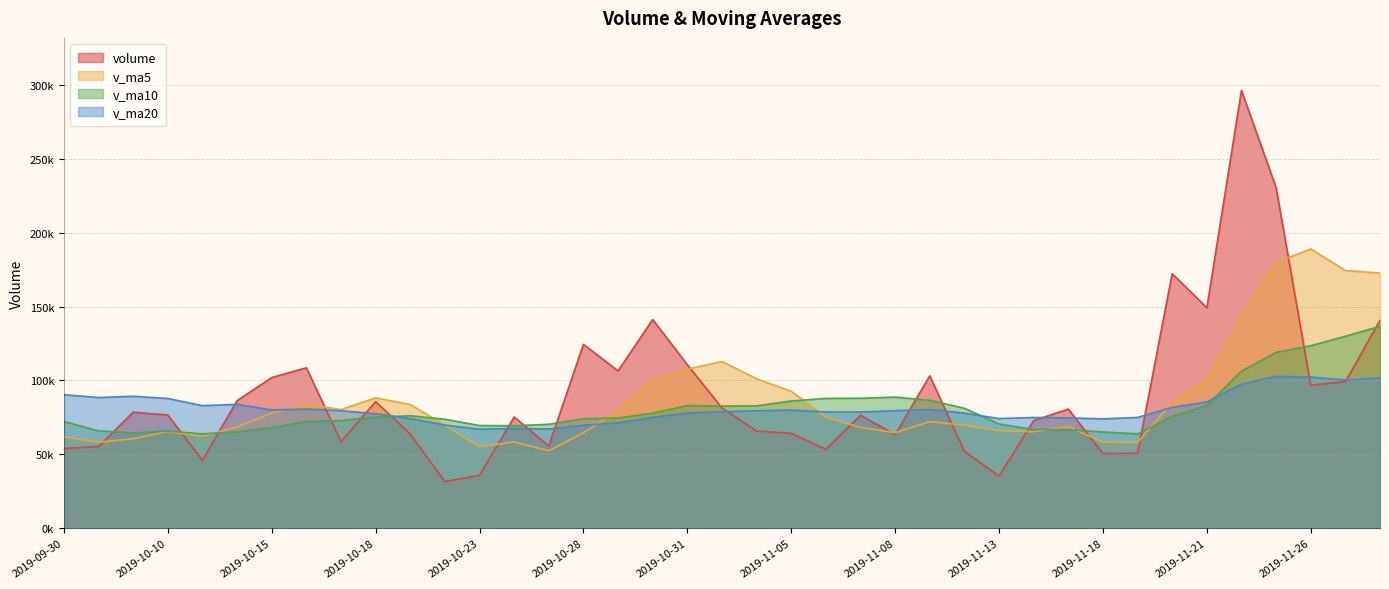

Where do v_ma5 and volume first cross each other?

2019-10-08 and 2019-10-09